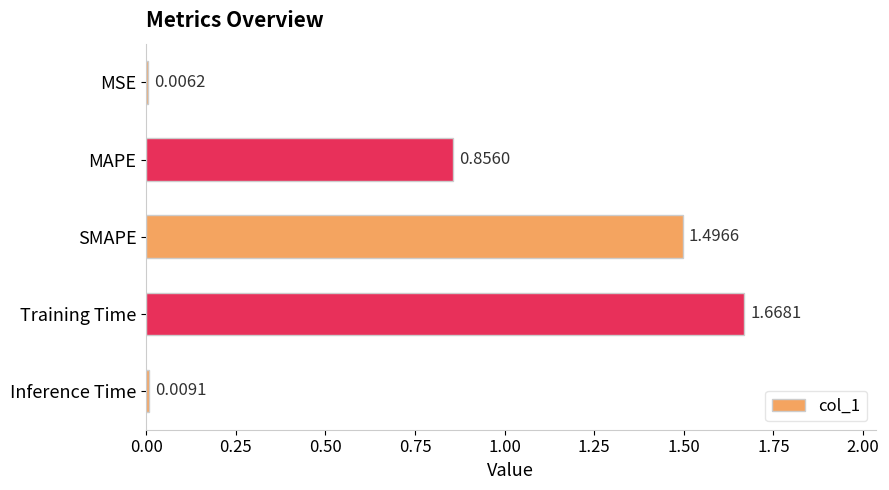

Between MSE and Inference Time, which is larger?

Inference Time